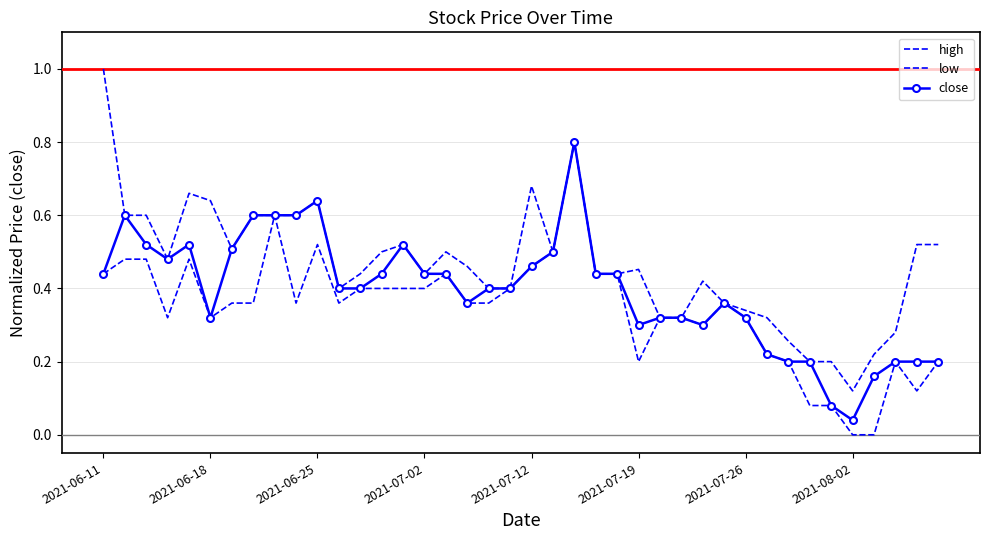

True or false: close and low intersect in this chart.

False